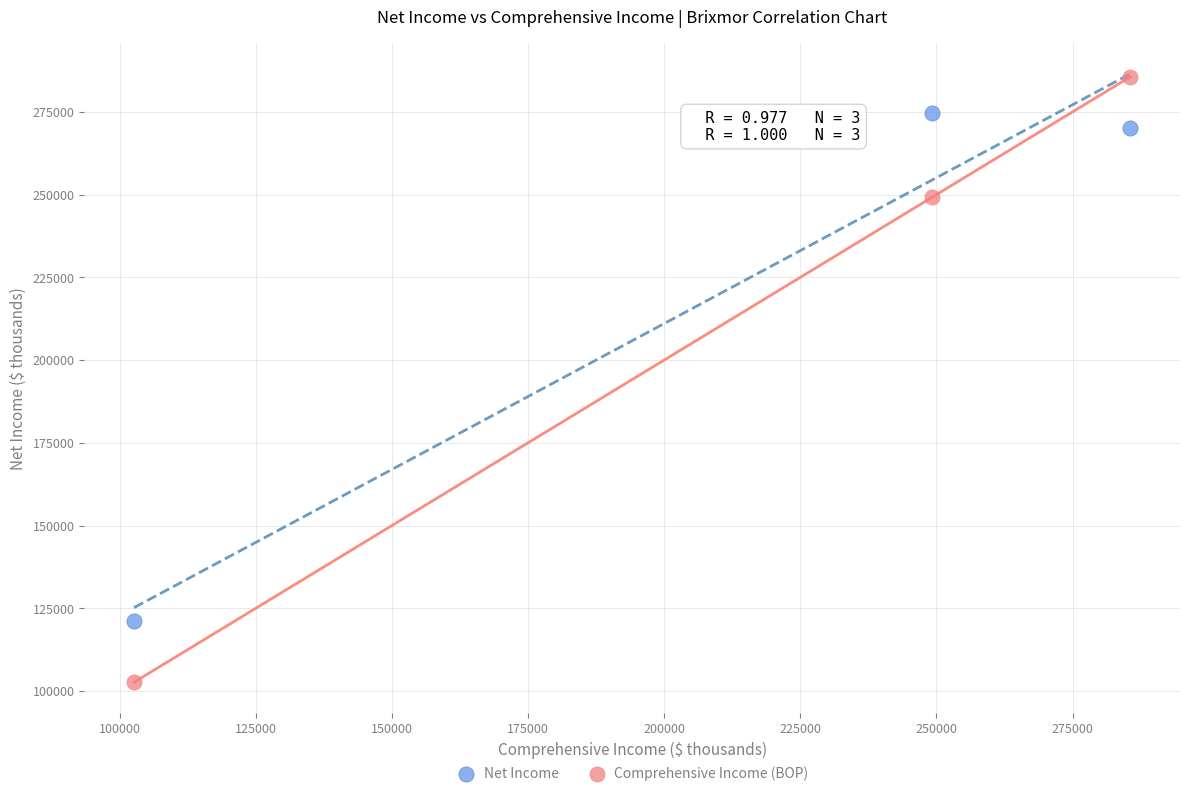

Which series contains the highest Y value?

Comprehensive Income (BOP)